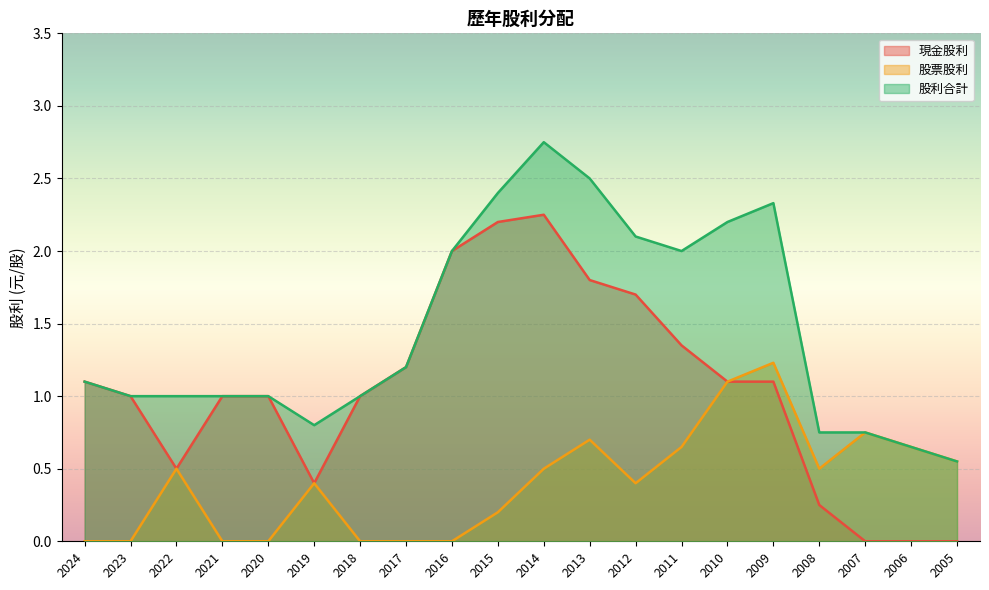

True or false: 現金股利 and 股票股利 intersect in this chart.

False